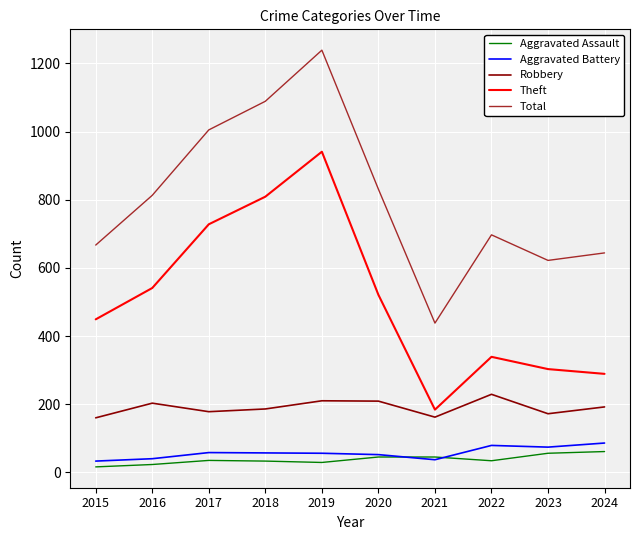

The value of Total at 2019 is 1239. True or false?

True